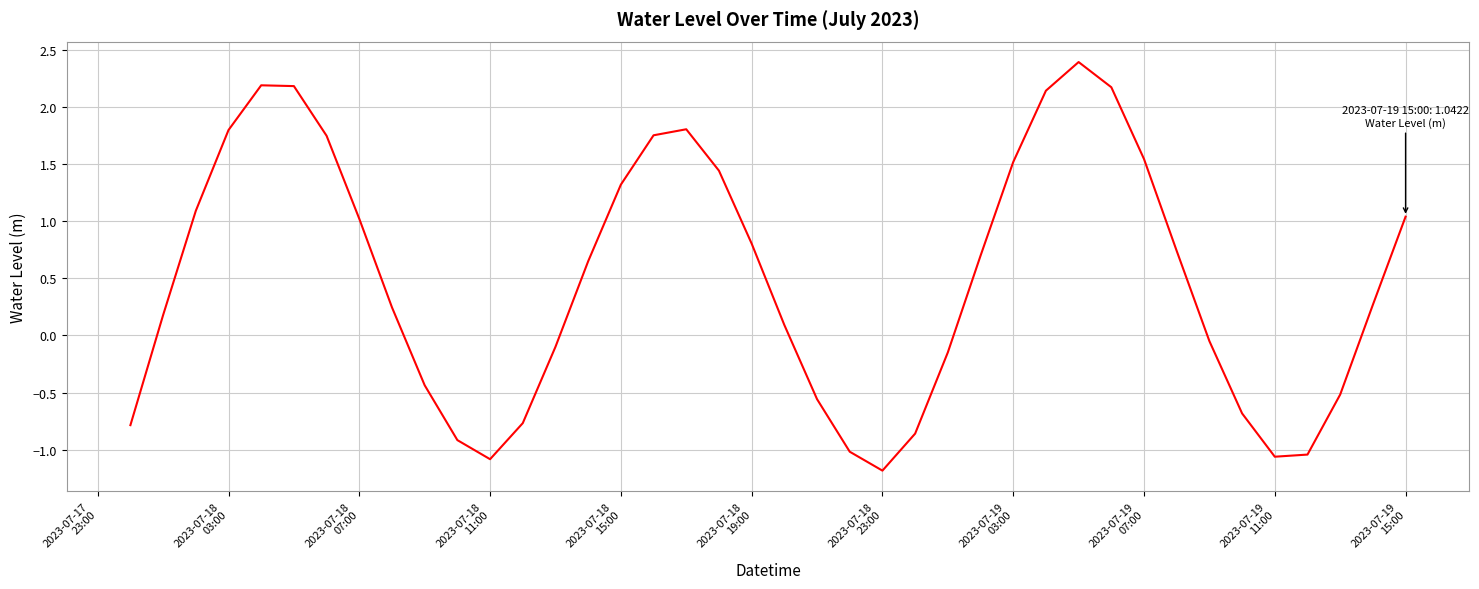

What is the smallest value displayed?

-1.2